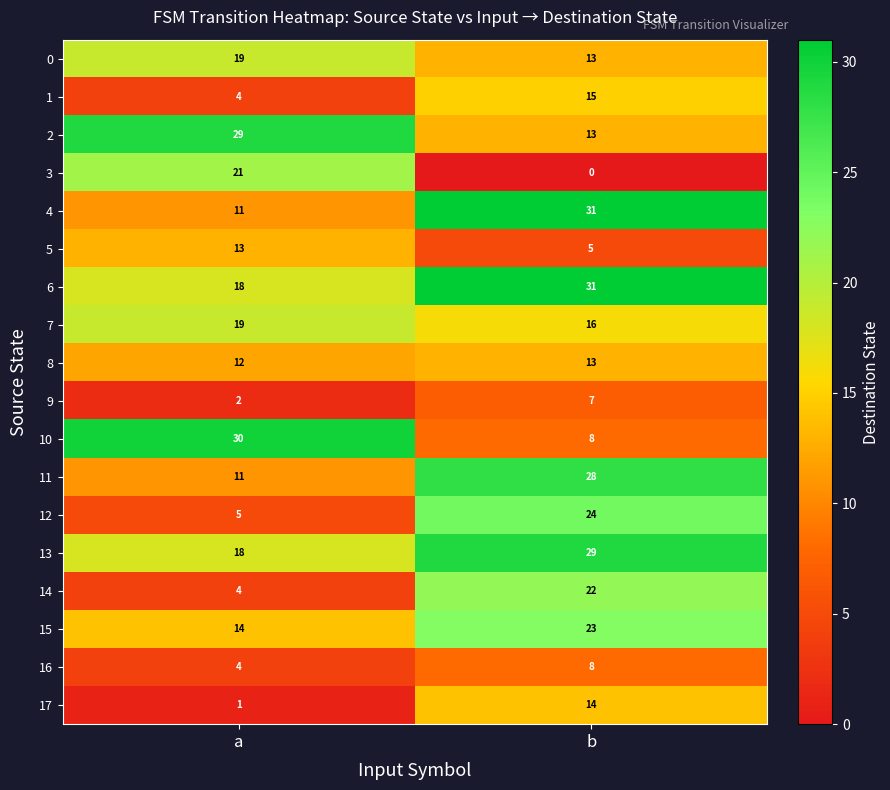

What is the highest value of the 15 series?

23